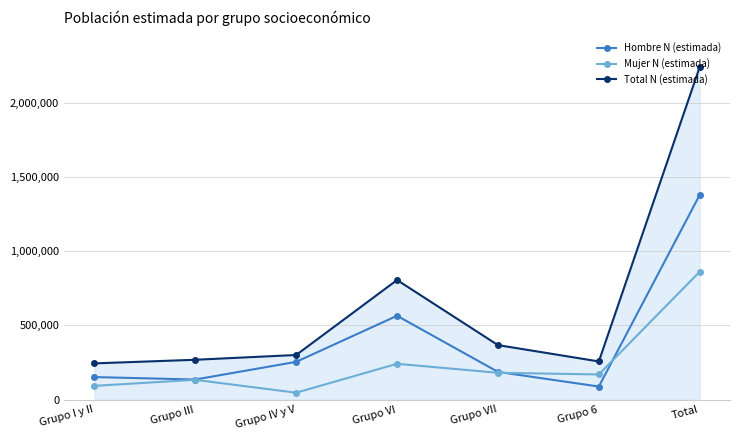

Does the chart display data point markers on the line(s)?

Yes